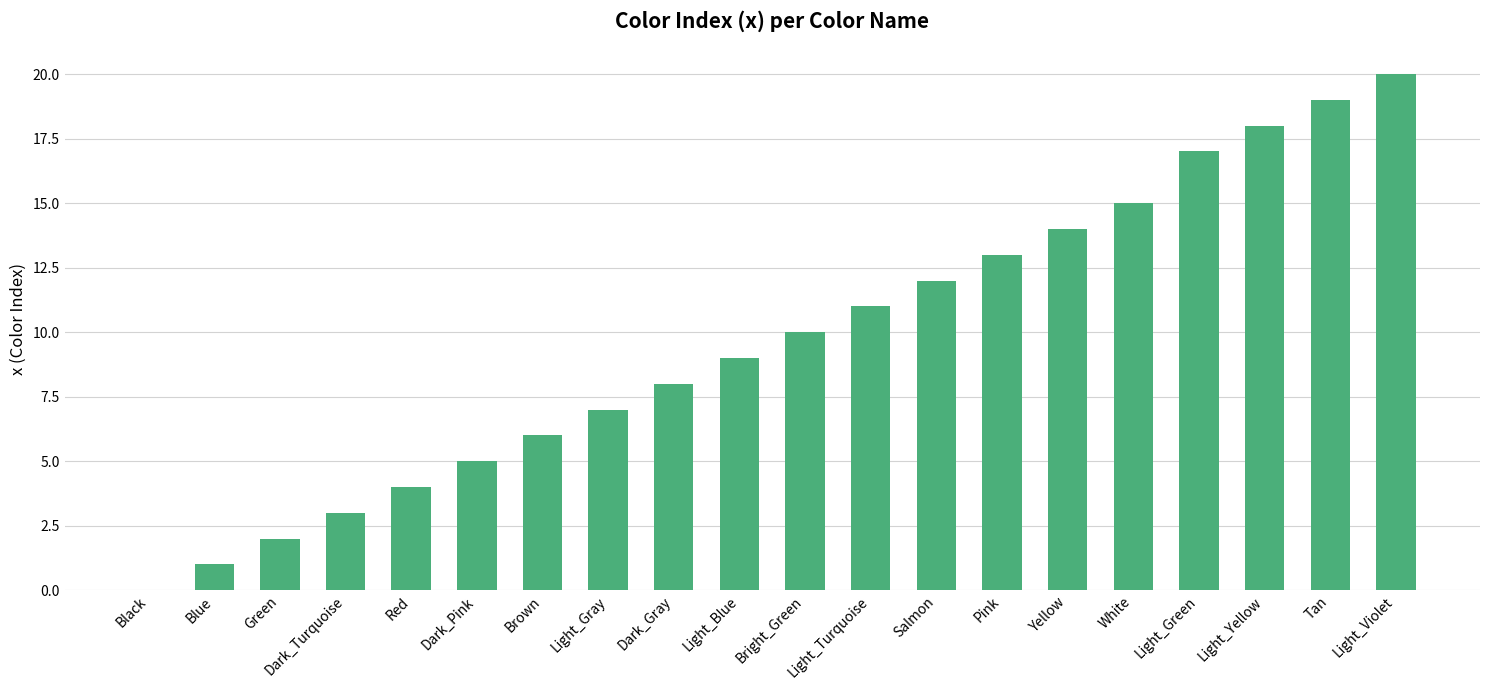

Approximately how many times larger is the value at Green compared to Pink?

0.2